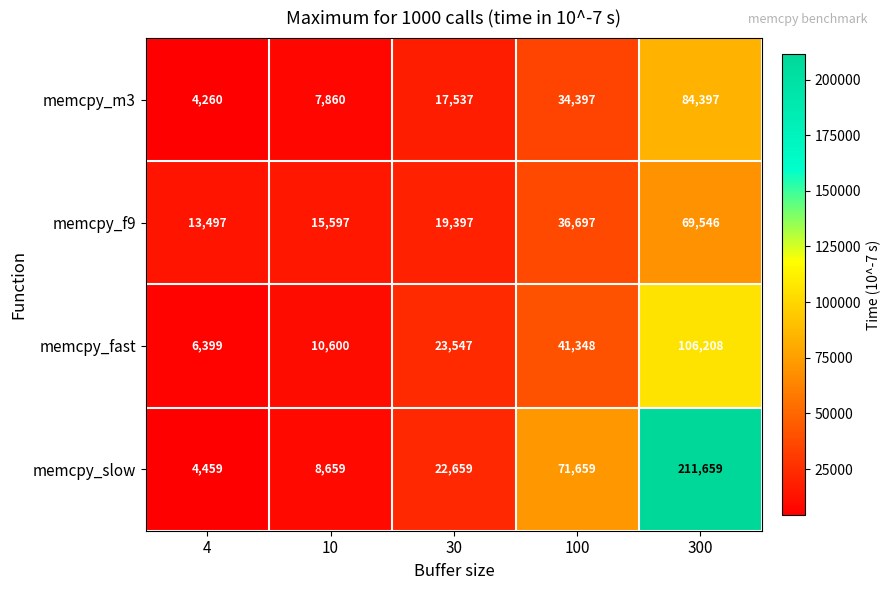

What is the difference between the highest and lowest values at 100?

37262